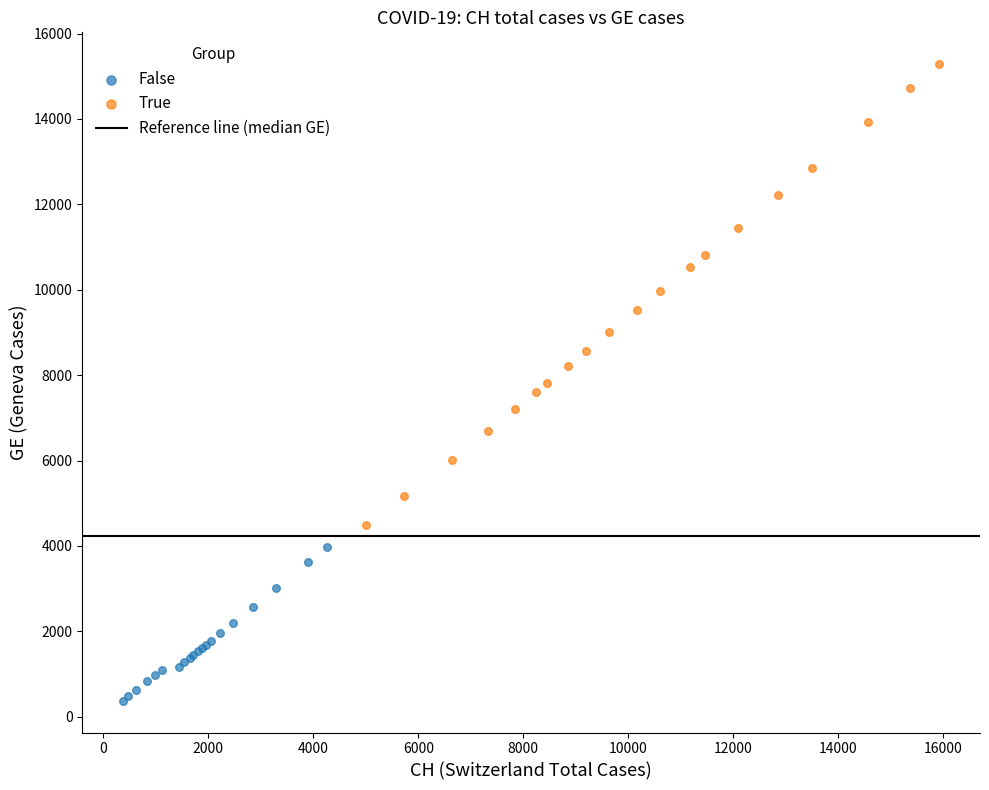

Which series contains the lowest Y value?

False